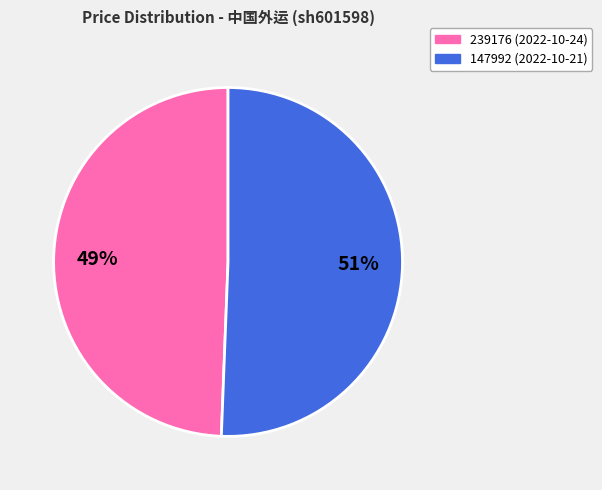

To the nearest percent, what is the combined percentage of 147992 and 239176?

100%